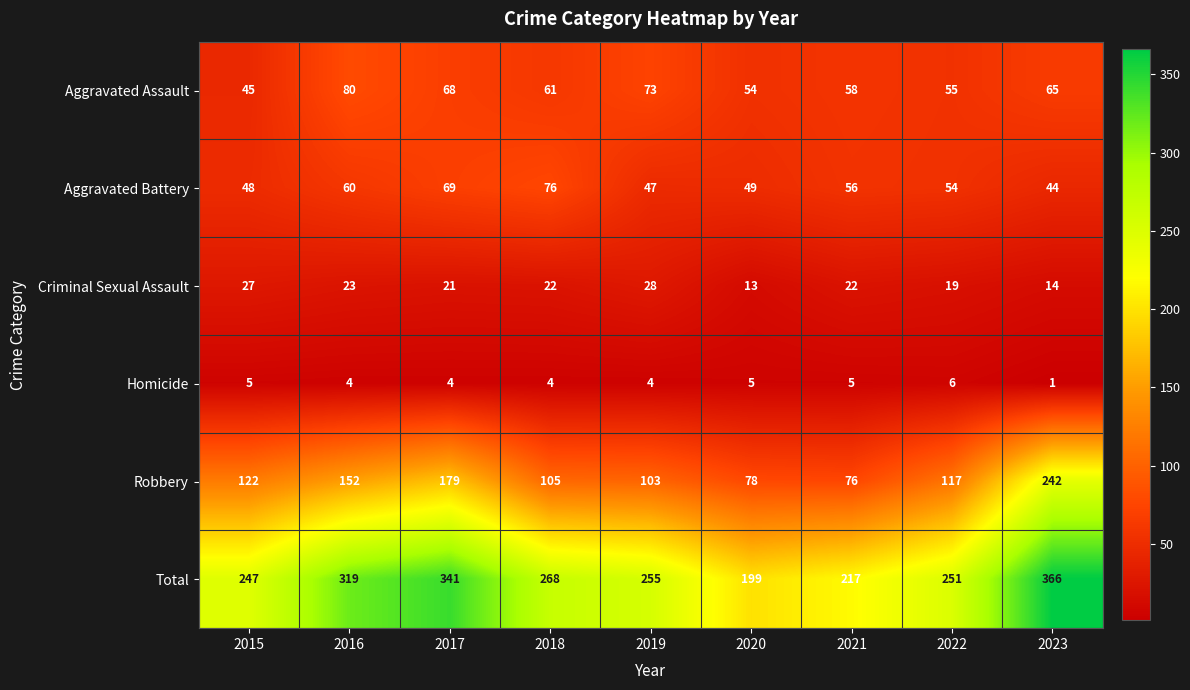

What is the sum of all Total values?

2463